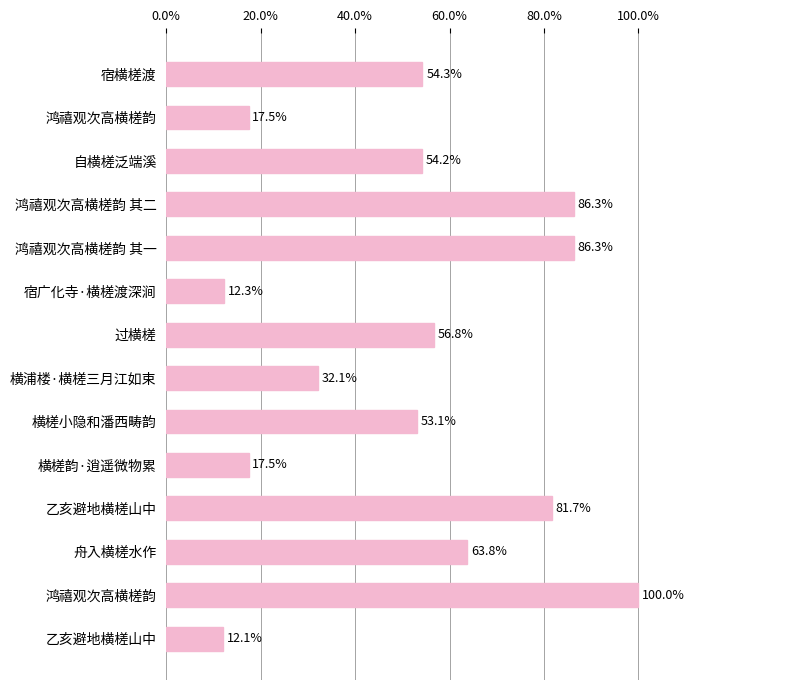

Are the bars horizontal?

Yes